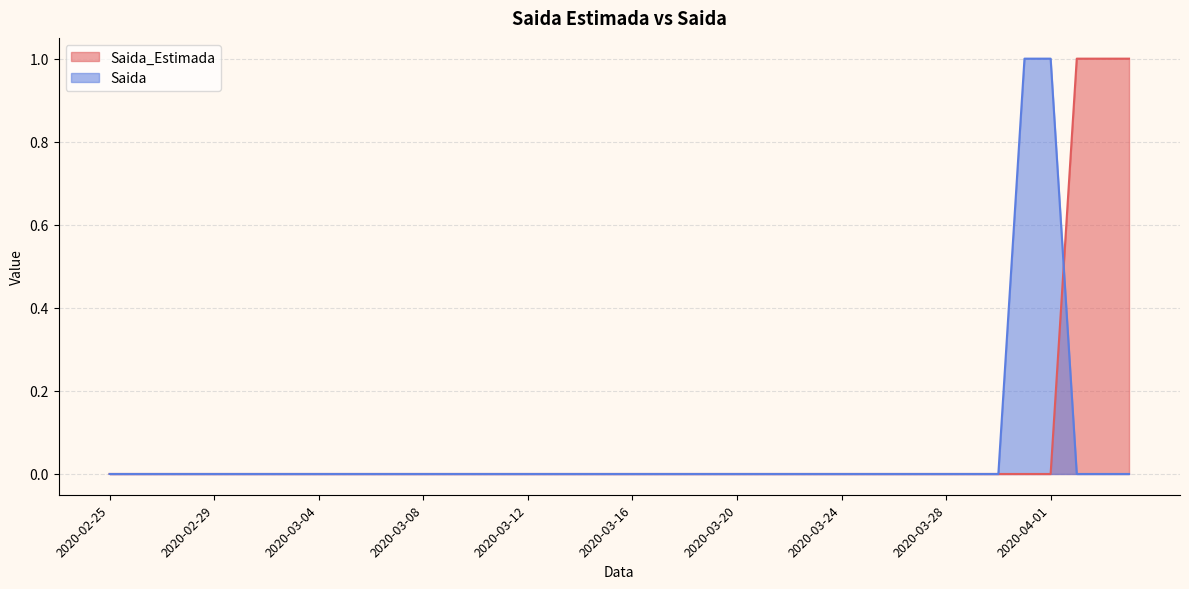

How many data points does each series have?

40